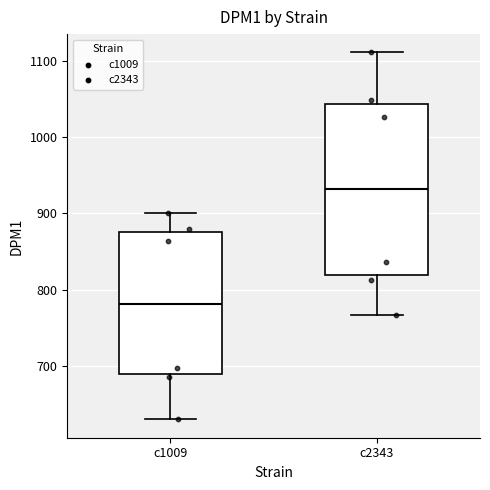

Reading left to right, transcribe this box plot: for each box, give where its median line is, the range the box spans, and where its two whiskers end, as read against the y-axis. The values are not printed on the chart, so give them approximately, as read against the axis.

c1009: median 780, box 690 to 880, whiskers 630 to 900
c2343: median 930, box 820 to 1040, whiskers 770 to 1110